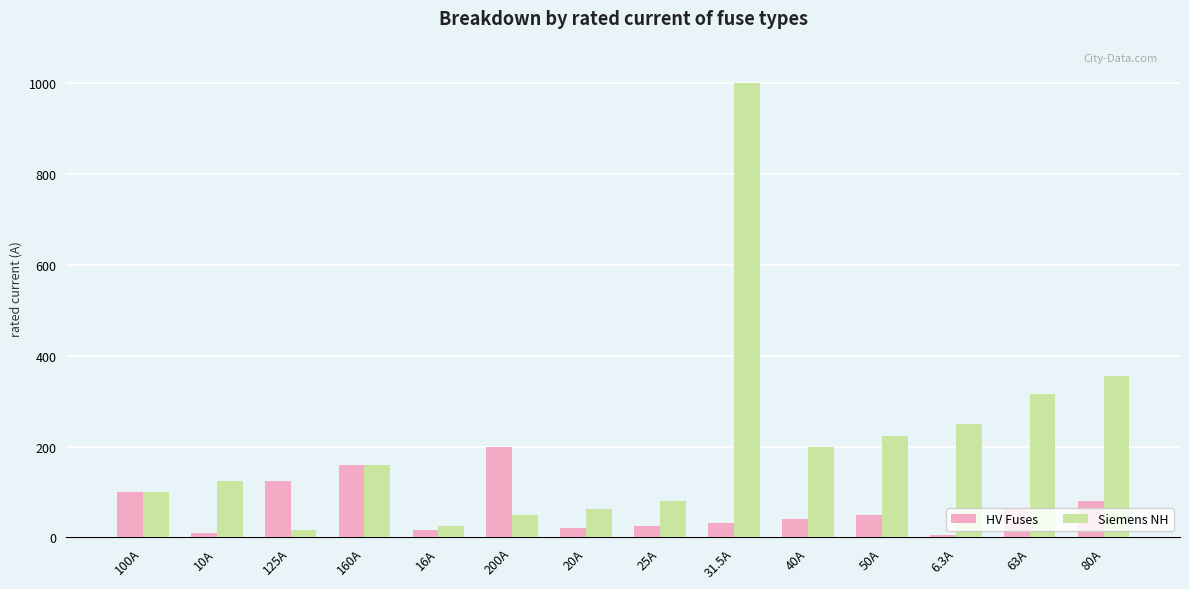

The value of Siemens NH at 160A is 160.0. True or false?

True